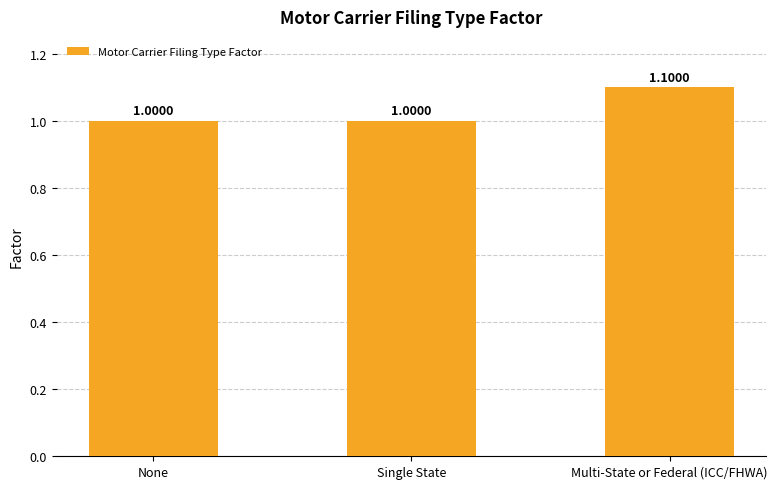

What is the sum of the values at Single State and None?

2.0